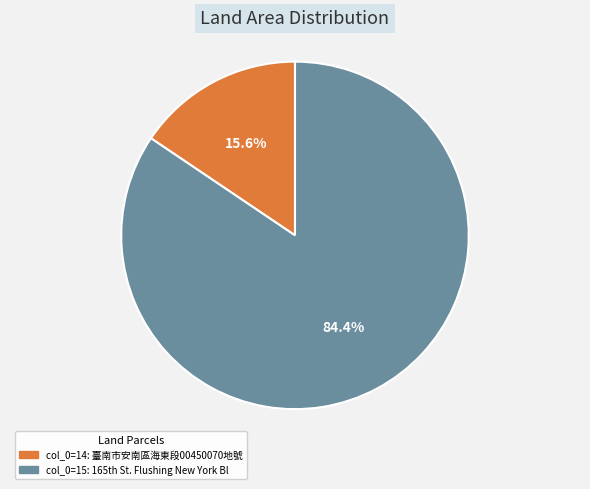

Is there any slice that represents more than half of the pie?

Yes